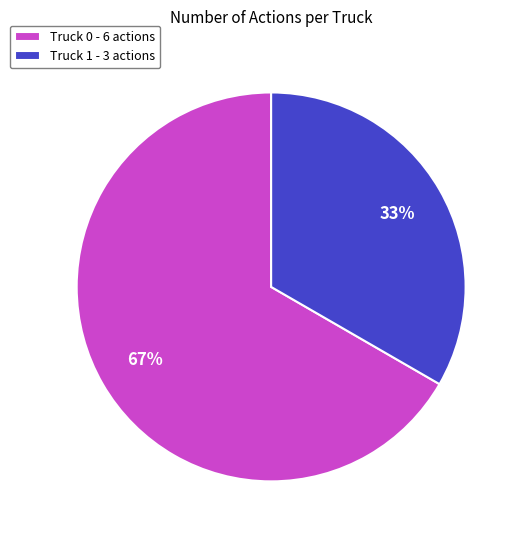

Which slice is the smallest?

Truck 1